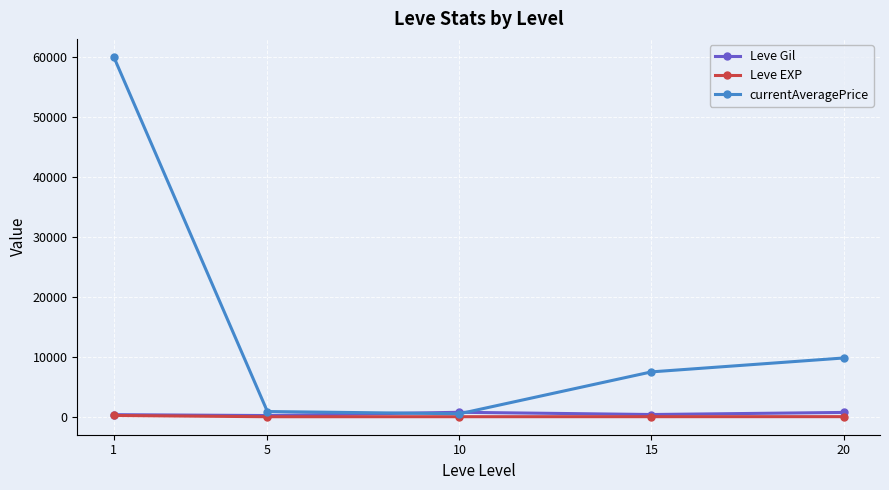

In currentAveragePrice, how many points are lower than both neighbors (excluding endpoints)?

1